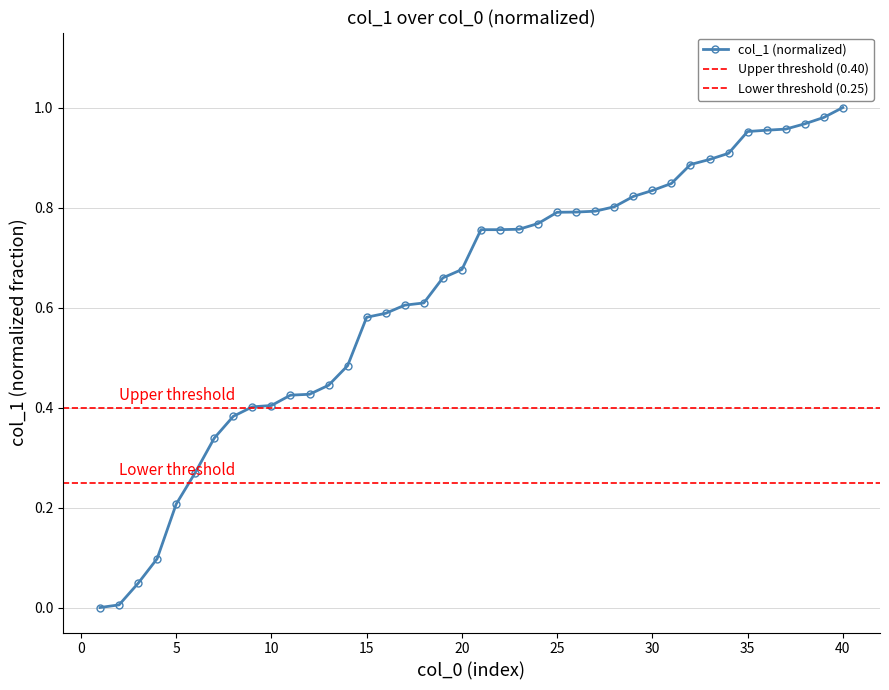

At which category does the chart reach its peak across all series?

40